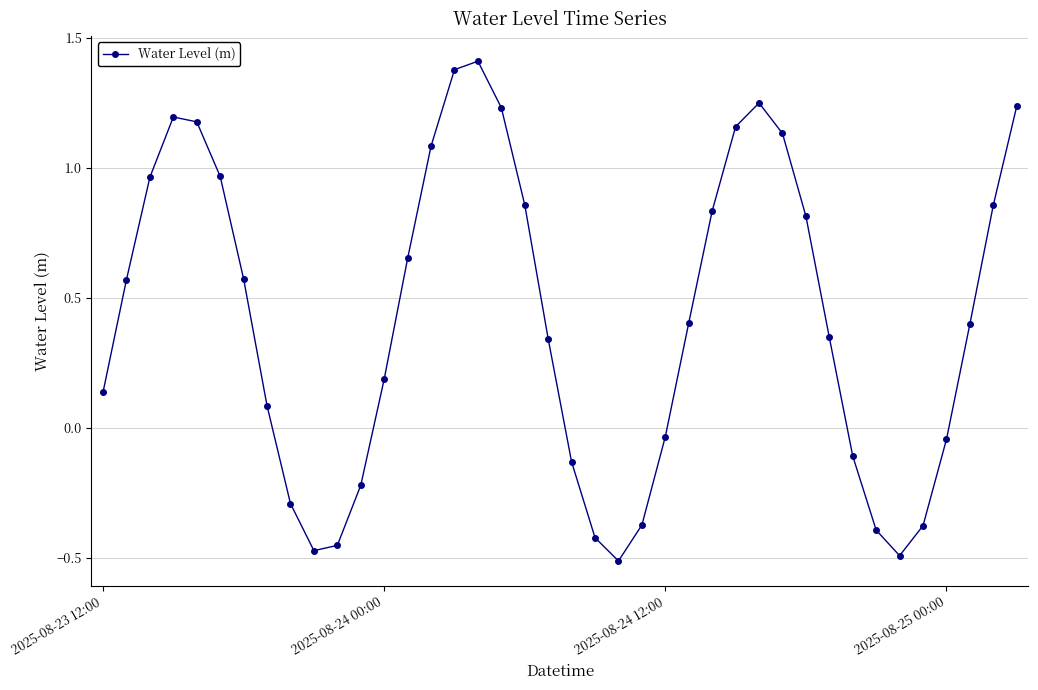

True or false: the data has more than 1 interior local peaks.

True